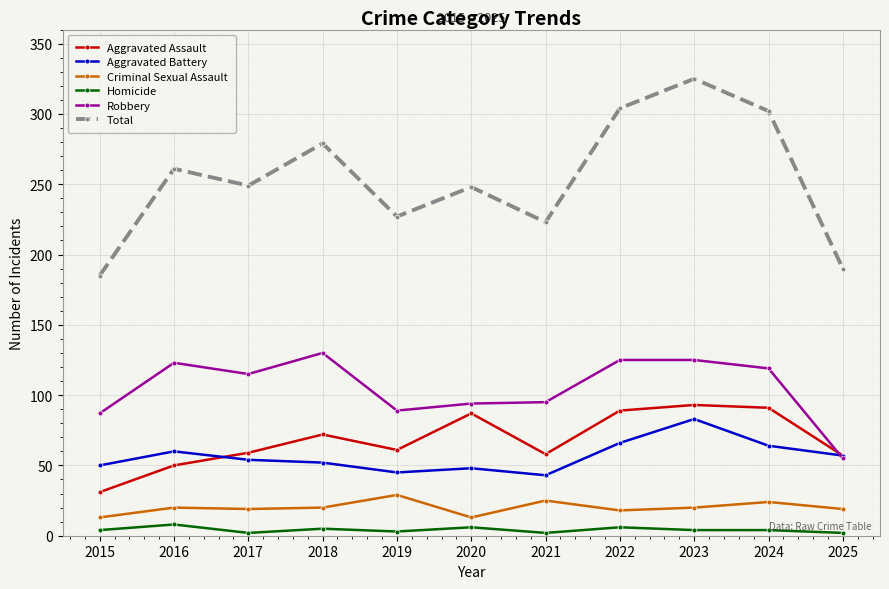

True or false: Total and Criminal Sexual Assault cross at least once.

False